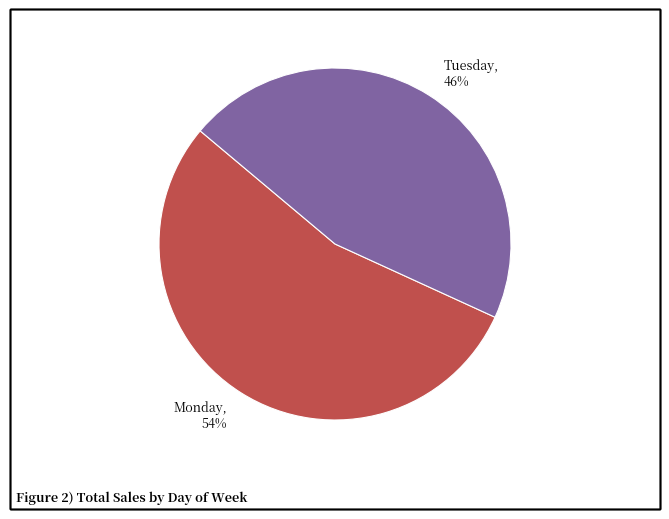

How many segments does this pie chart have?

2